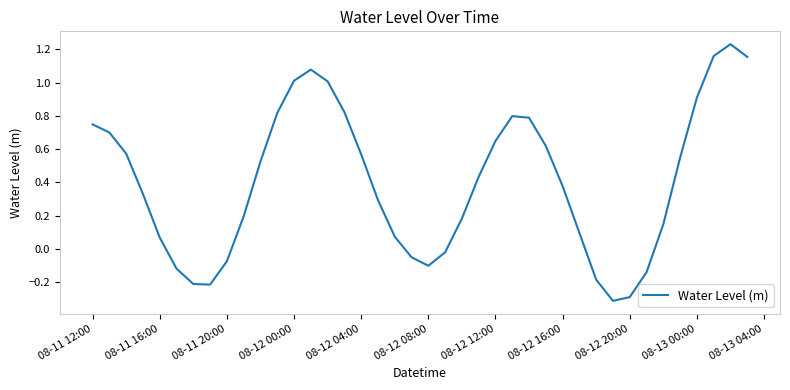

What is the minimum value shown in the chart?

-0.3